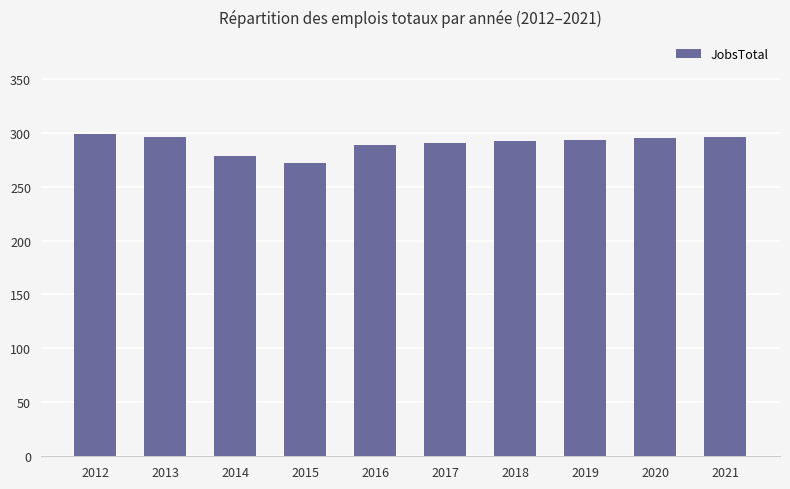

What is the sum of all values?

2900